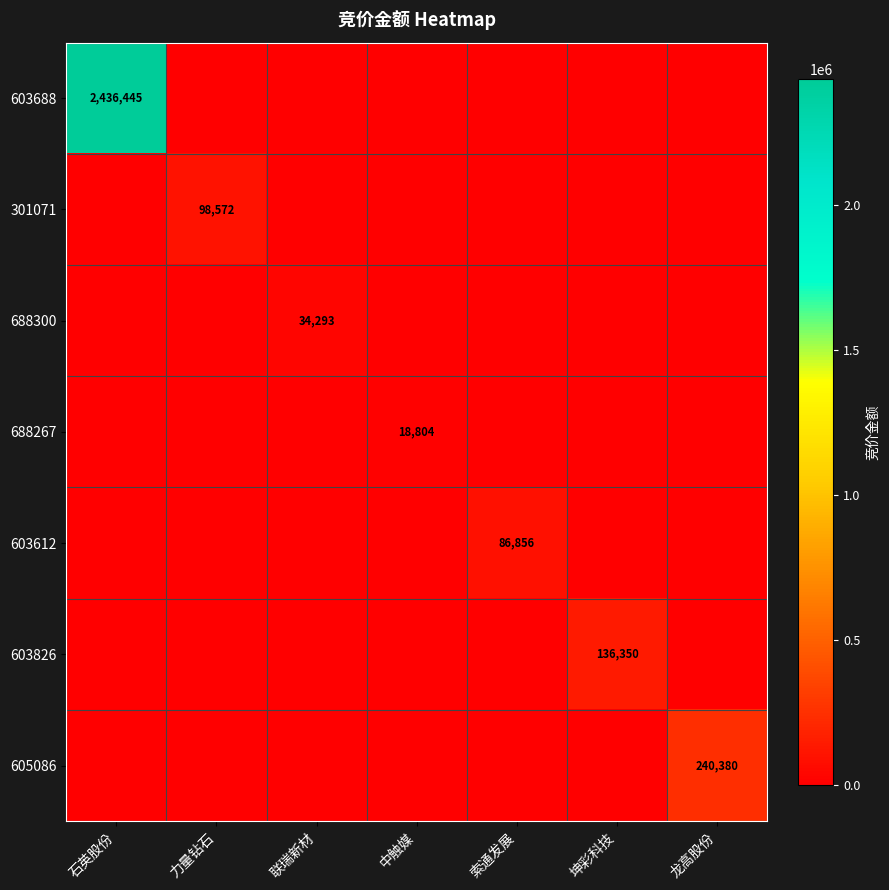

The value of 301071 at 力量钻石 is 153983. True or false?

False